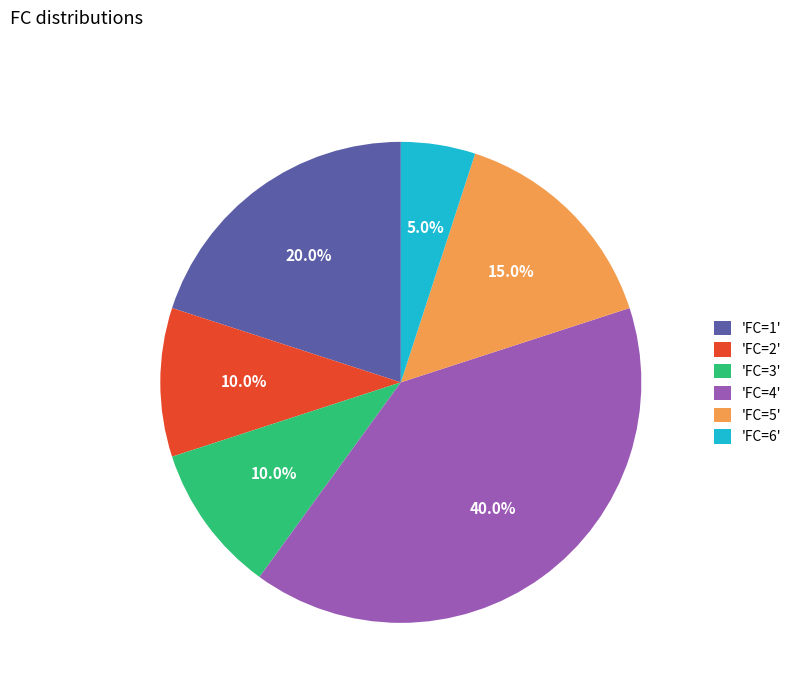

Is there a majority slice in this chart?

No